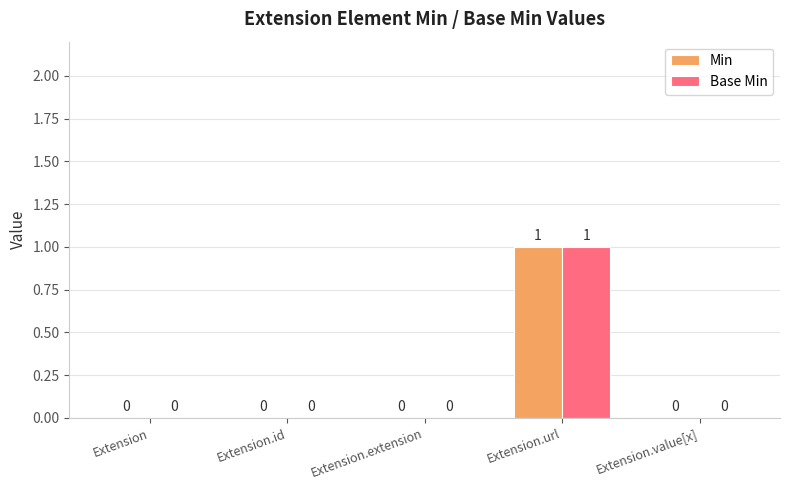

Is the value of Base Min at Extension.url greater than the value of Min at Extension.extension?

Yes